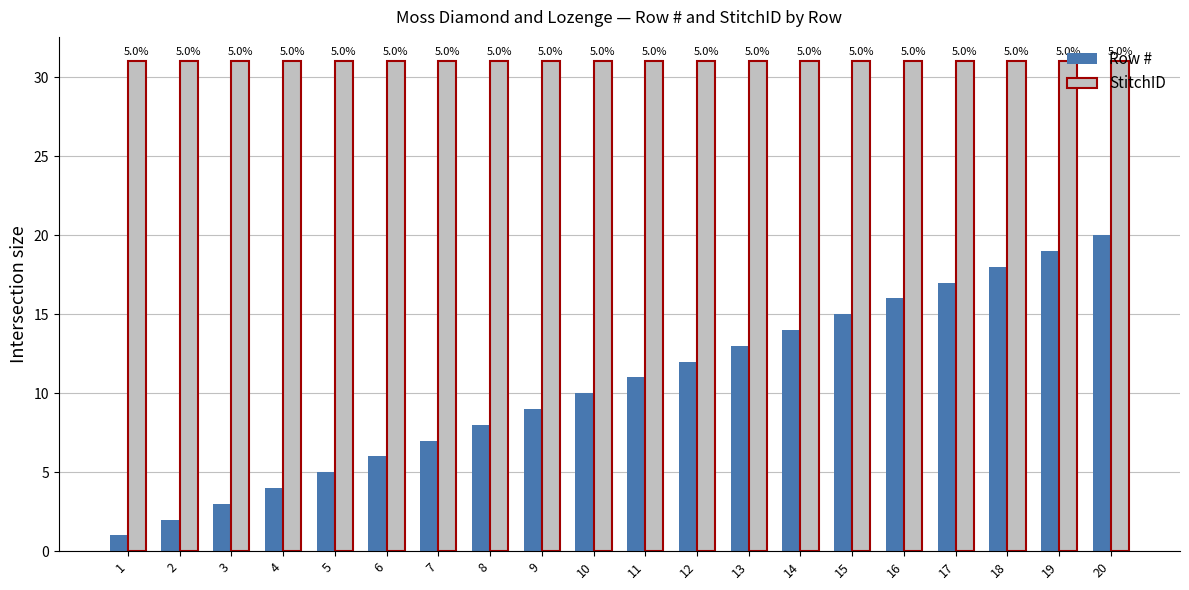

What is the value of the StitchID bar at the 9th from the left?

31